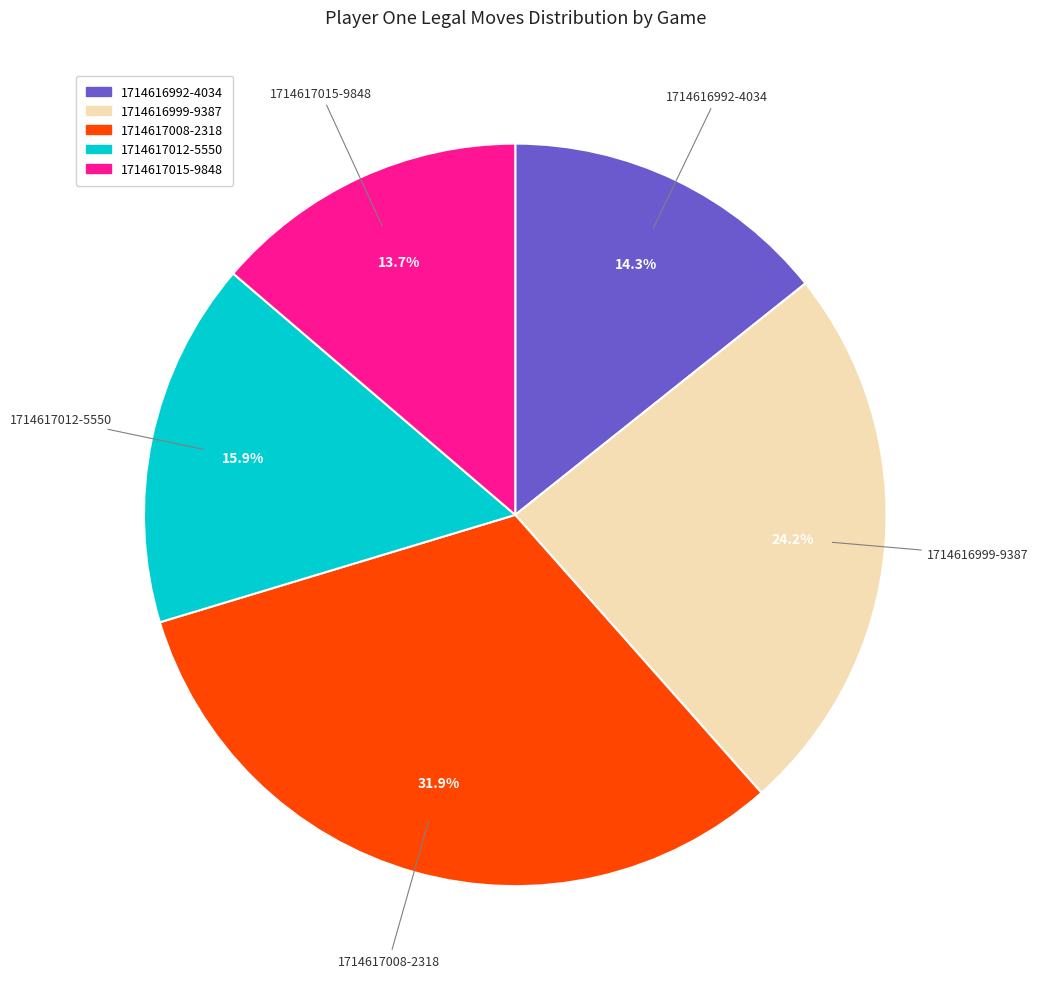

What is the largest slice in the pie chart?

1714617008-2318